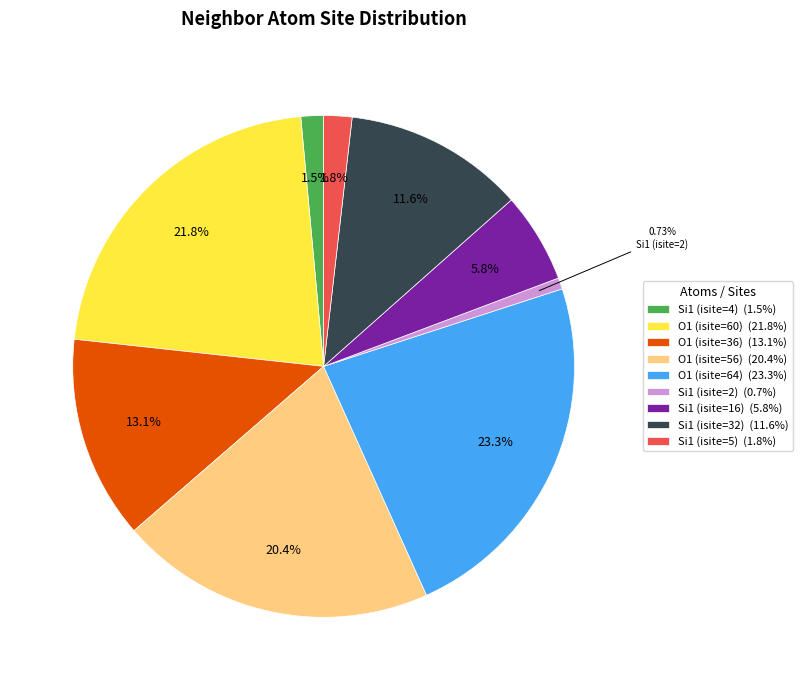

True or false: Si1 (isite=4) accounts for 1% of the total.

True